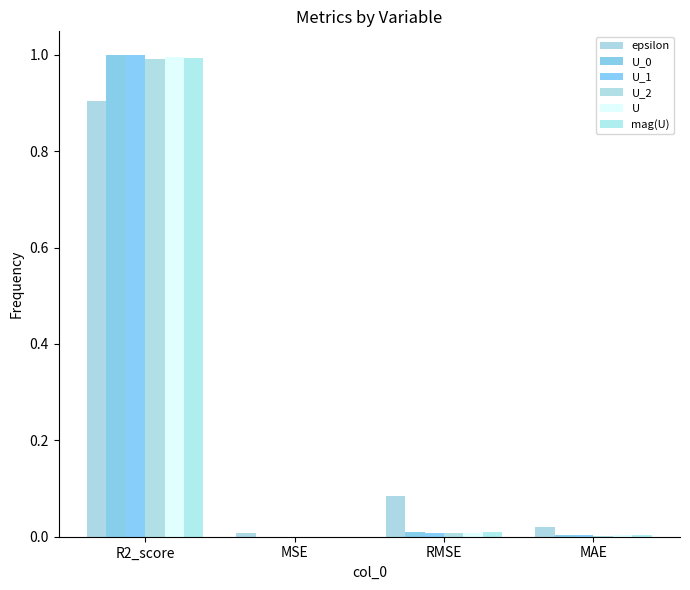

Does the chart contain stacked bars?

No